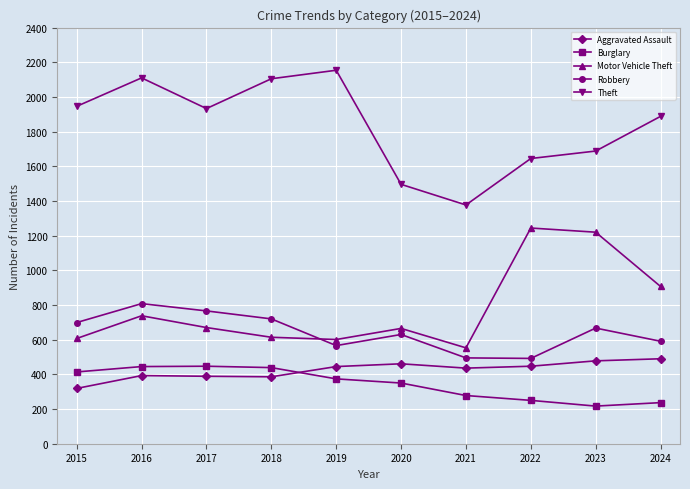

What is the average value of the Burglary series?

345